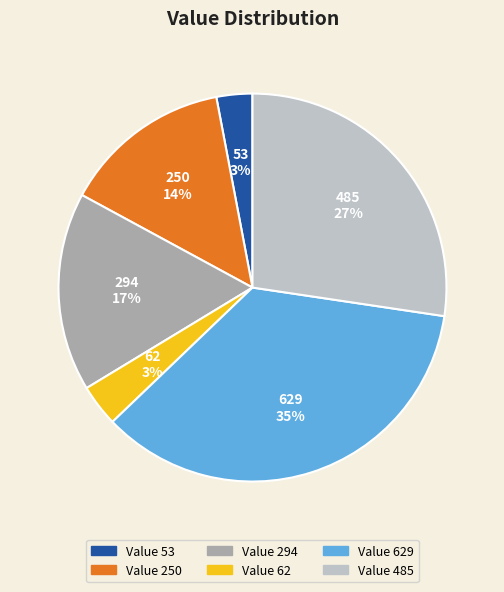

To the nearest percent, what percentage of the pie is Value 629?

35%